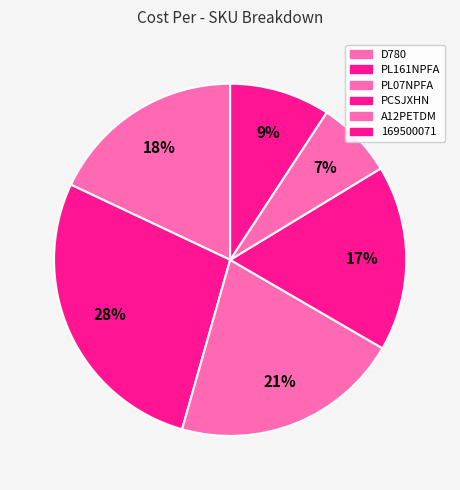

Which has a higher value, PCSJXHN or D780?

D780